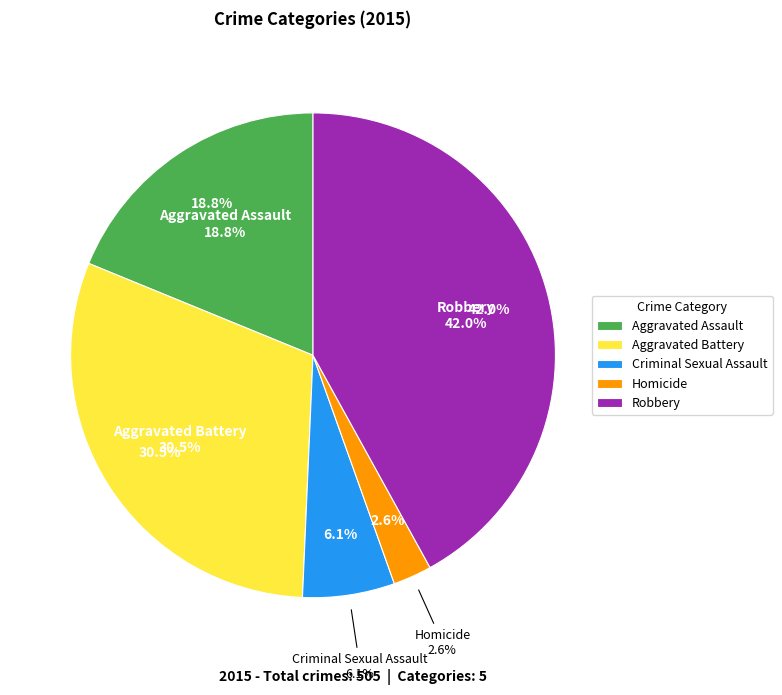

The Robbery slice represents 27% of the pie. True or false?

False